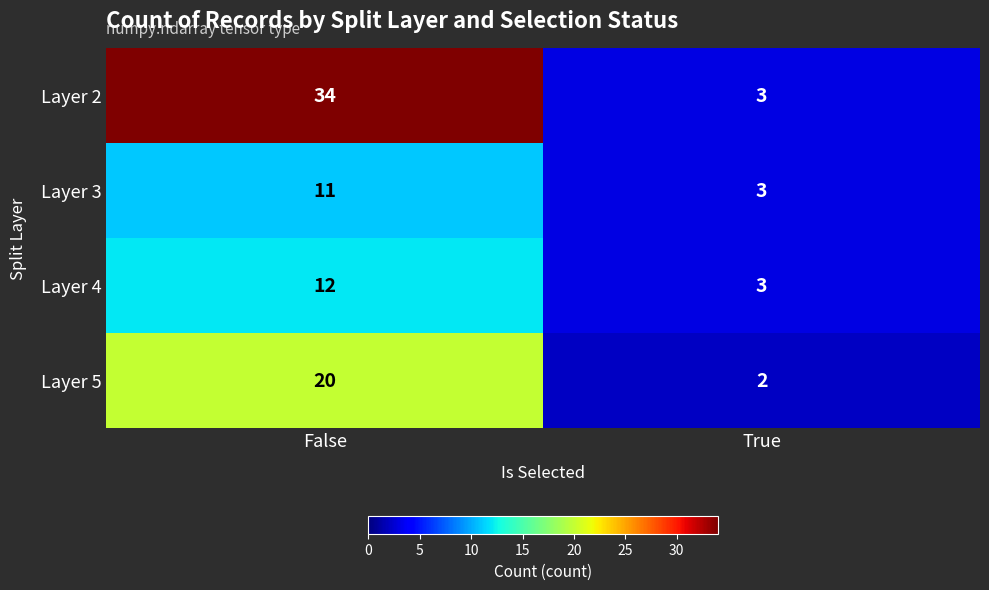

What value does the Layer 4 series have at False?

12